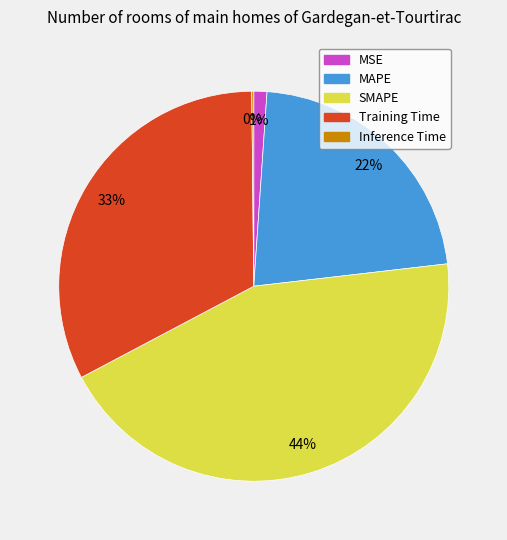

Which category has the biggest portion of the pie?

SMAPE